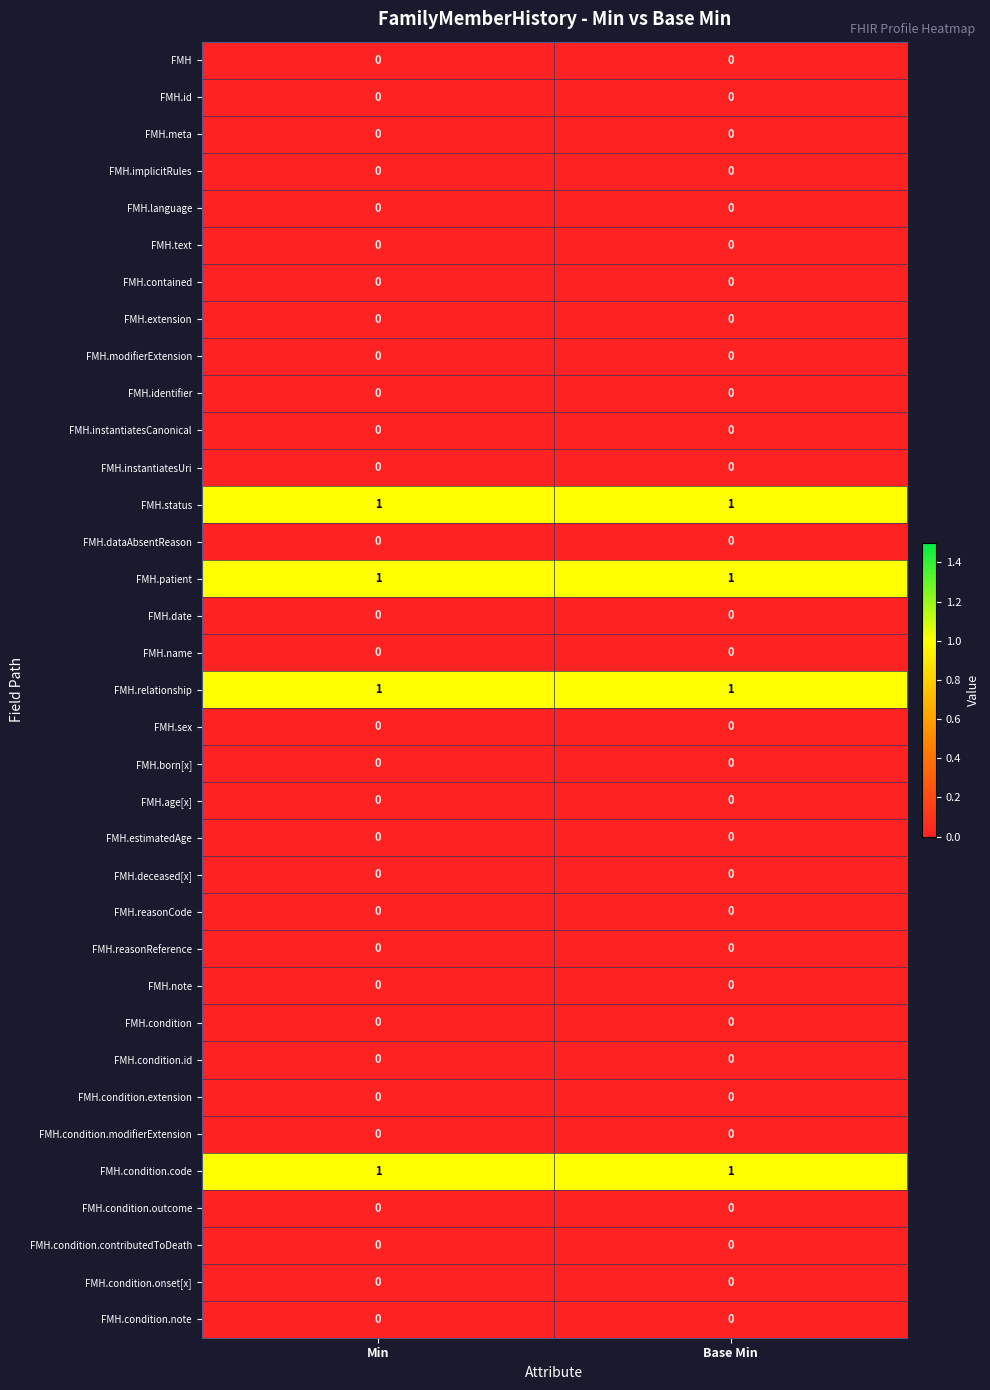

What is the total value across all series at Min?

4